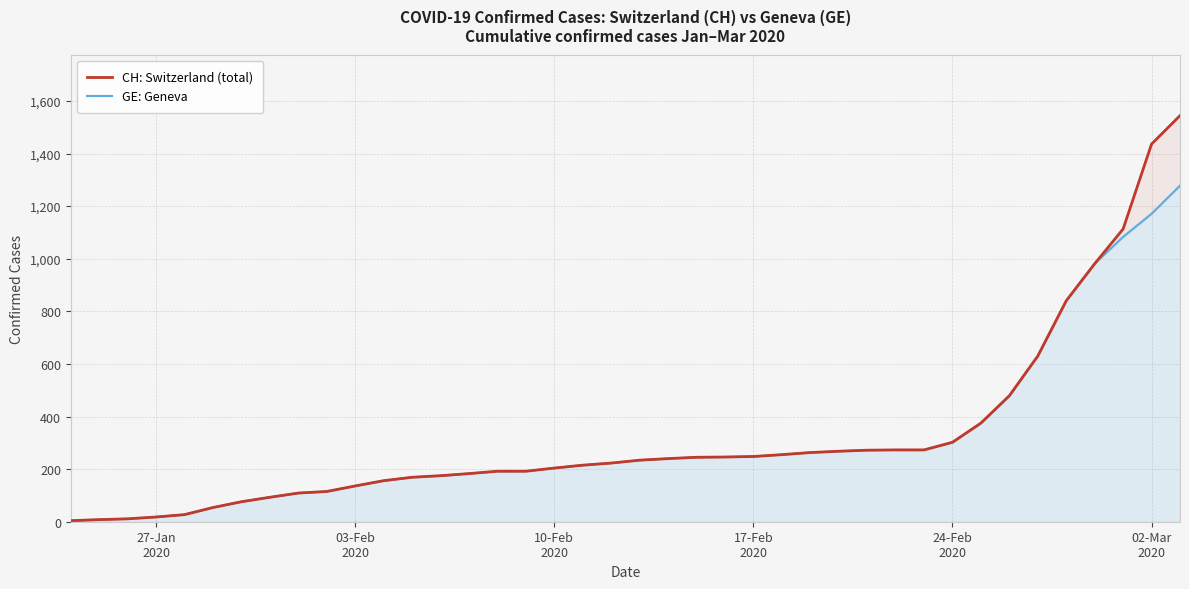

How many categories are shown in the chart?

40